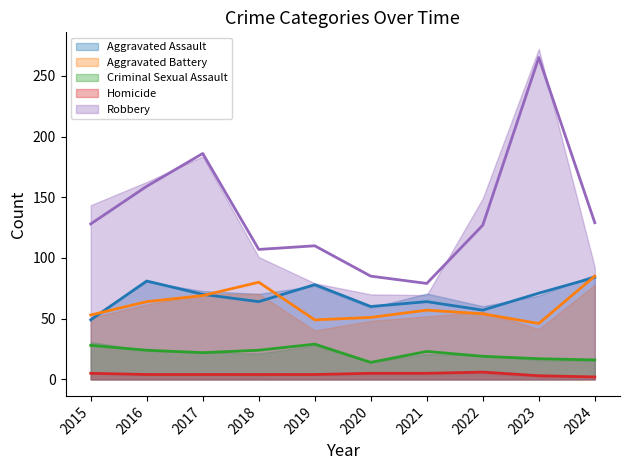

Reading right to left, what are all the values shown in this chart?

Aggravated Assault: 2024=84	2023=71	2022=57	2021=64	2020=60	2019=78	2018=64	2017=70	2016=81	2015=49
Aggravated Battery: 2024=85	2023=46	2022=54	2021=57	2020=51	2019=49	2018=80	2017=69	2016=64	2015=53
Criminal Sexual Assault: 2024=16	2023=17	2022=19	2021=23	2020=14	2019=29	2018=24	2017=22	2016=24	2015=28
Homicide: 2024=2	2023=3	2022=6	2021=5	2020=5	2019=4	2018=4	2017=4	2016=4	2015=5
Robbery: 2024=129	2023=265	2022=127	2021=79	2020=85	2019=110	2018=107	2017=186	2016=159	2015=128